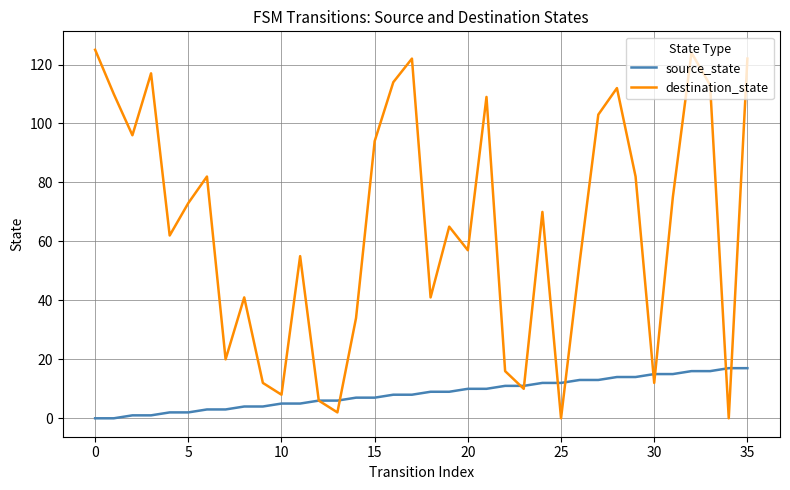

What is the highest value of the destination_state series?

125